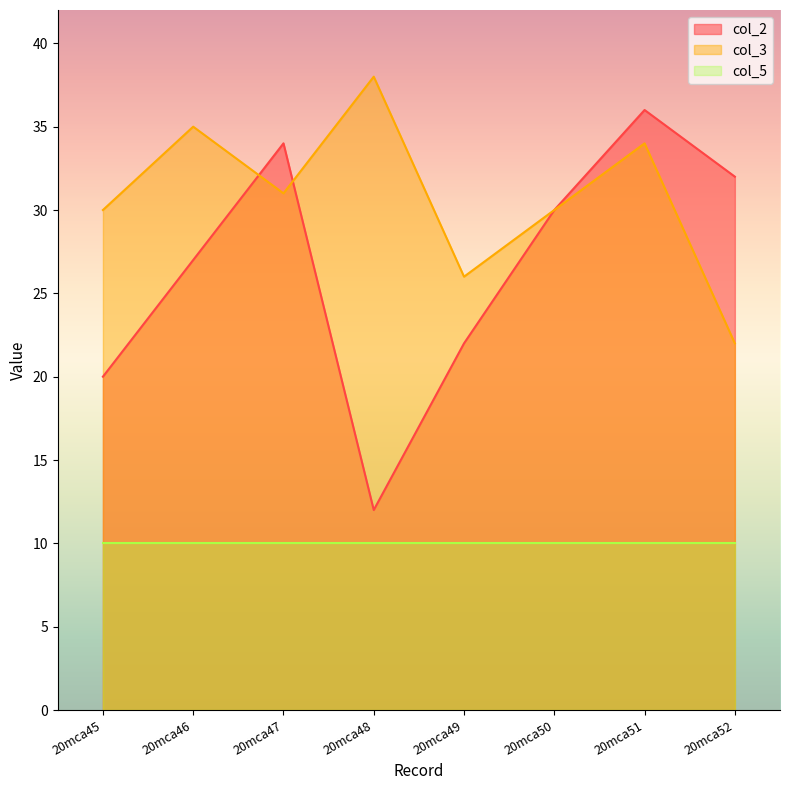

At which label does col_2 reach its peak?

20mca51